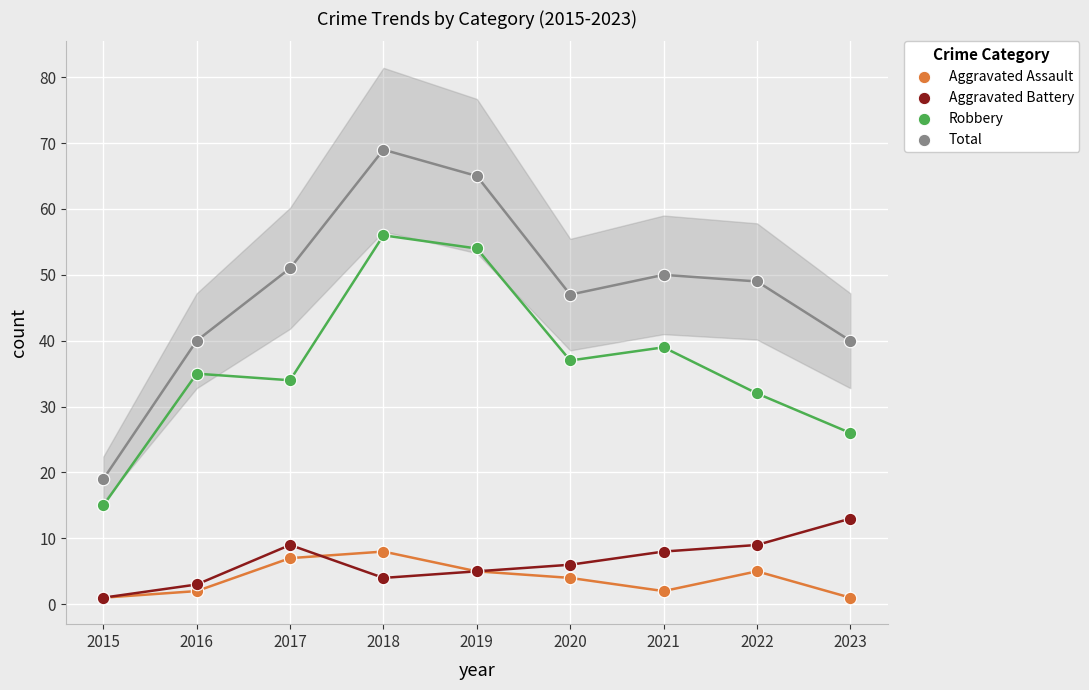

In the Total series, what Y value is closest to 44?

47